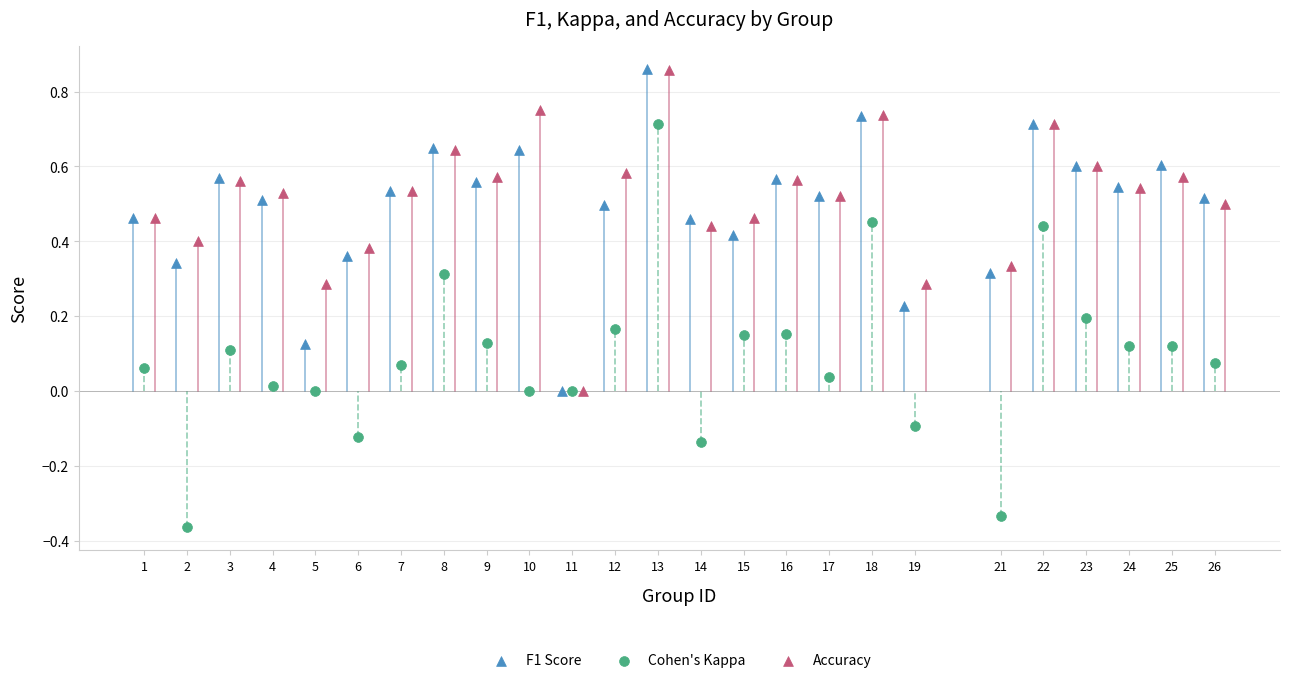

Which series has the largest Y range (max minus min)?

Cohen's Kappa